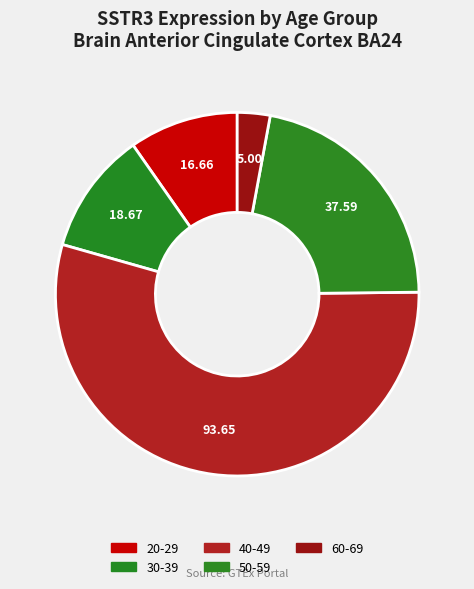

Count the number of slices in the pie.

5